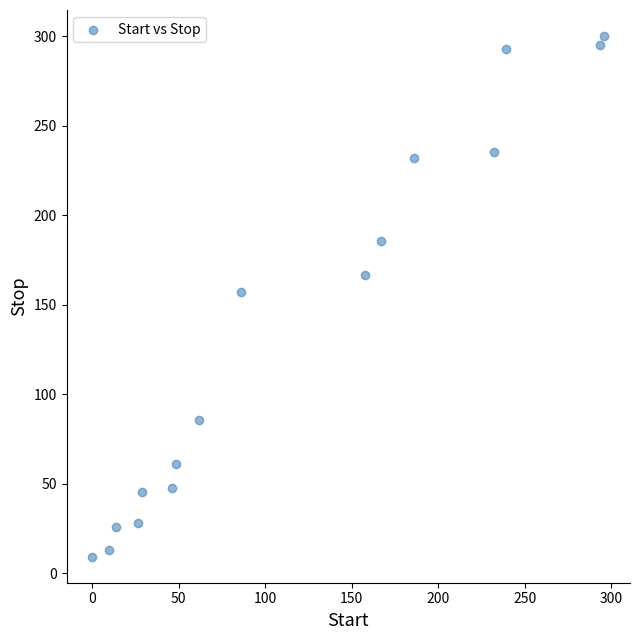

What is the range of X values (max minus min)?

296.0